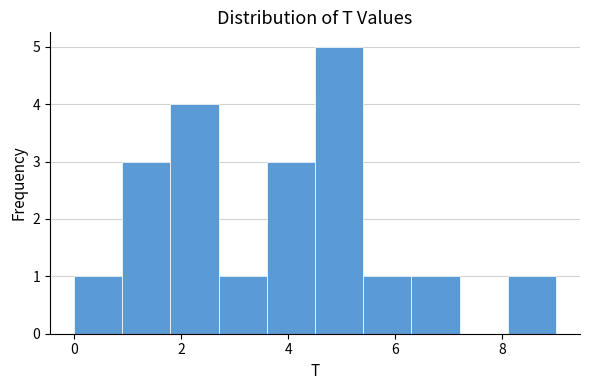

Which range on the x-axis has the tallest bar?

4.5 to 5.4